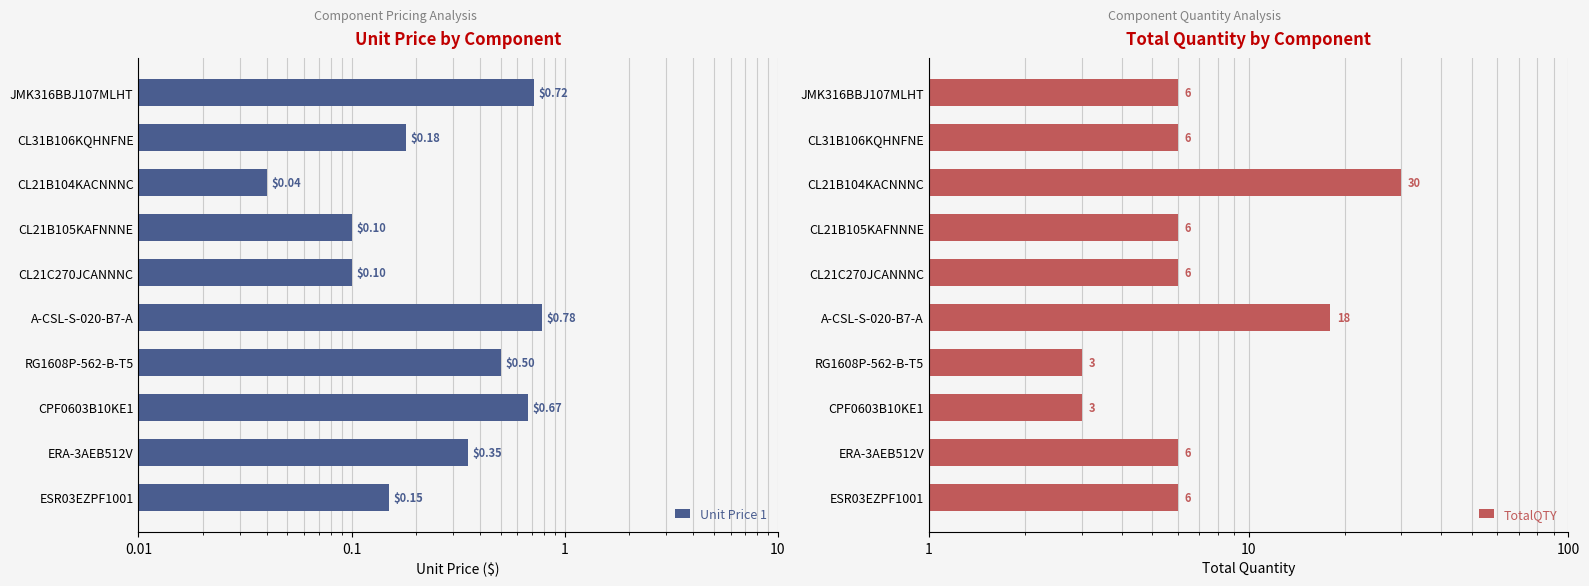

The Unit Price 1 series shows 0.3 at JMK316BBJ107MLHT. True or false?

False